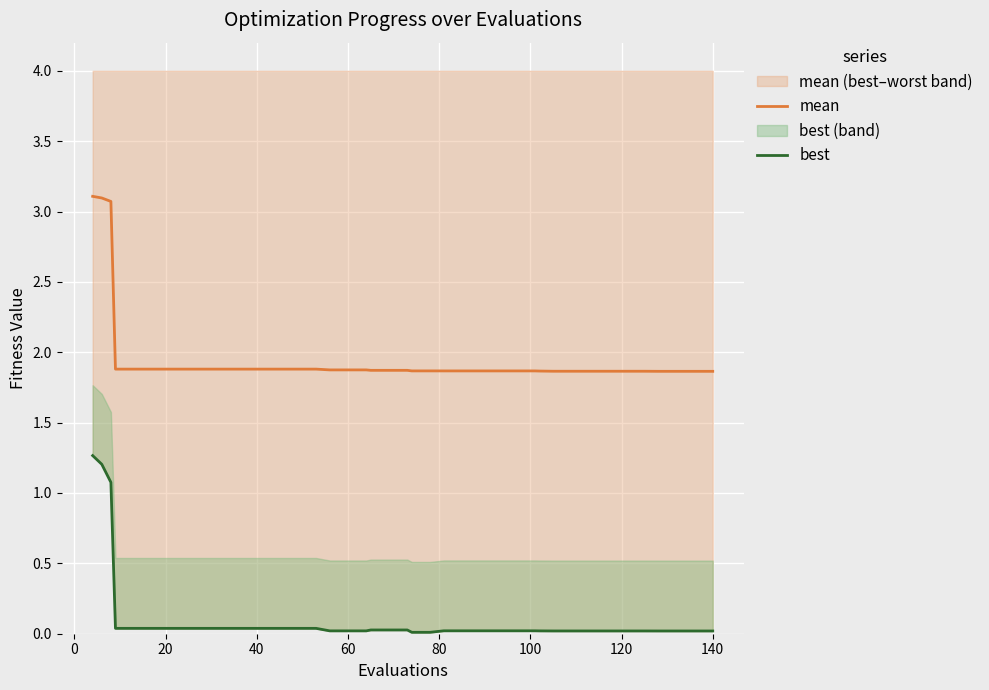

The mean series shows 1.9 at 60. True or false?

True